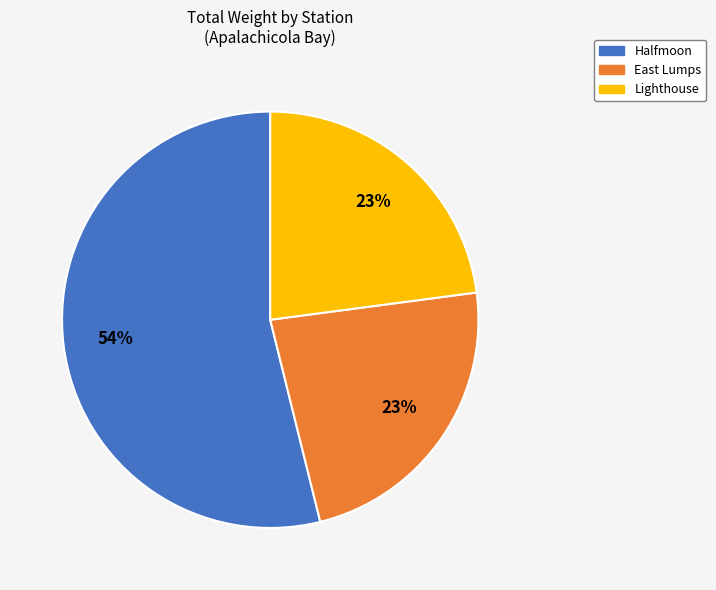

Is there any slice that represents more than half of the pie?

Yes